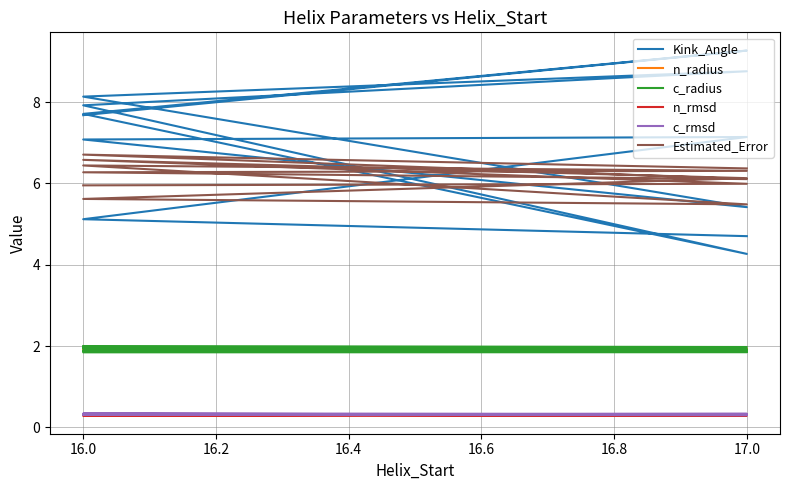

The value of Estimated_Error at 17.0 is 3.5. True or false?

False